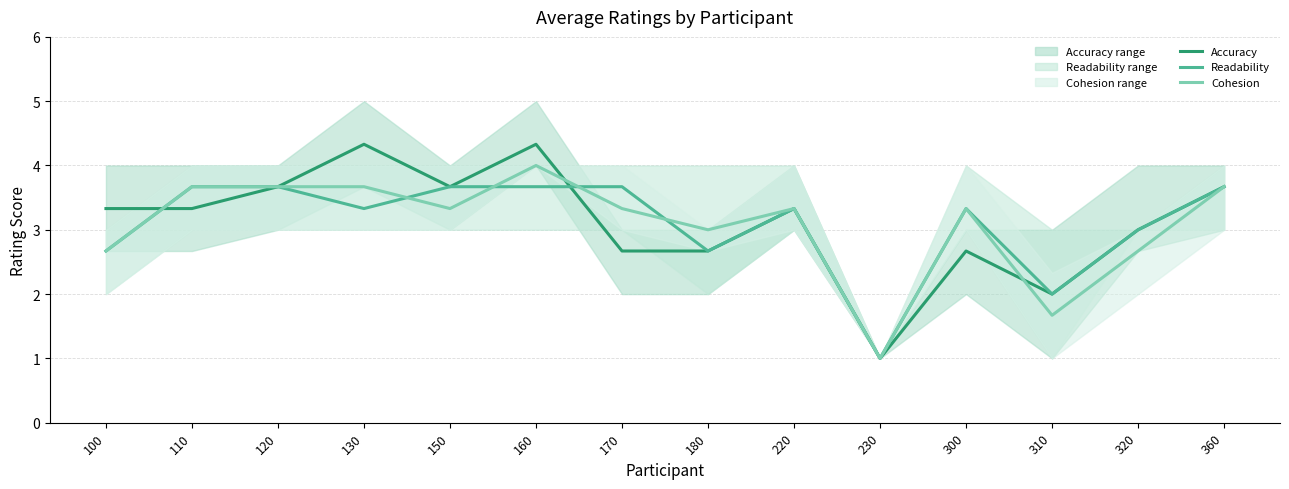

Which has a higher value, 300 or 150?

150